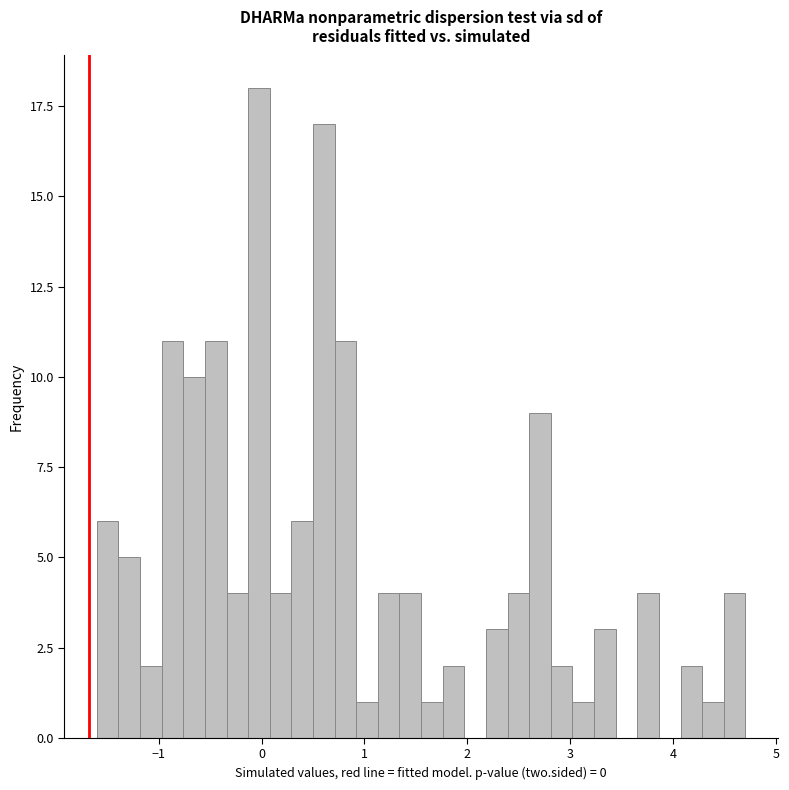

Read against the x-axis, roughly where is the centre of the tallest bar?

0.0